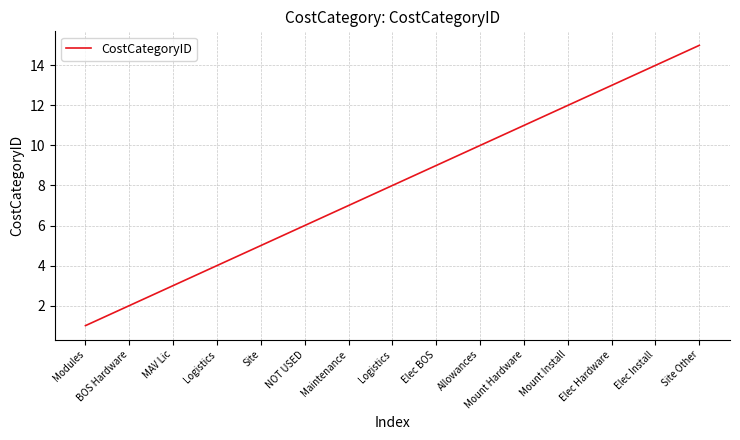

How many lines are shown in the chart?

1